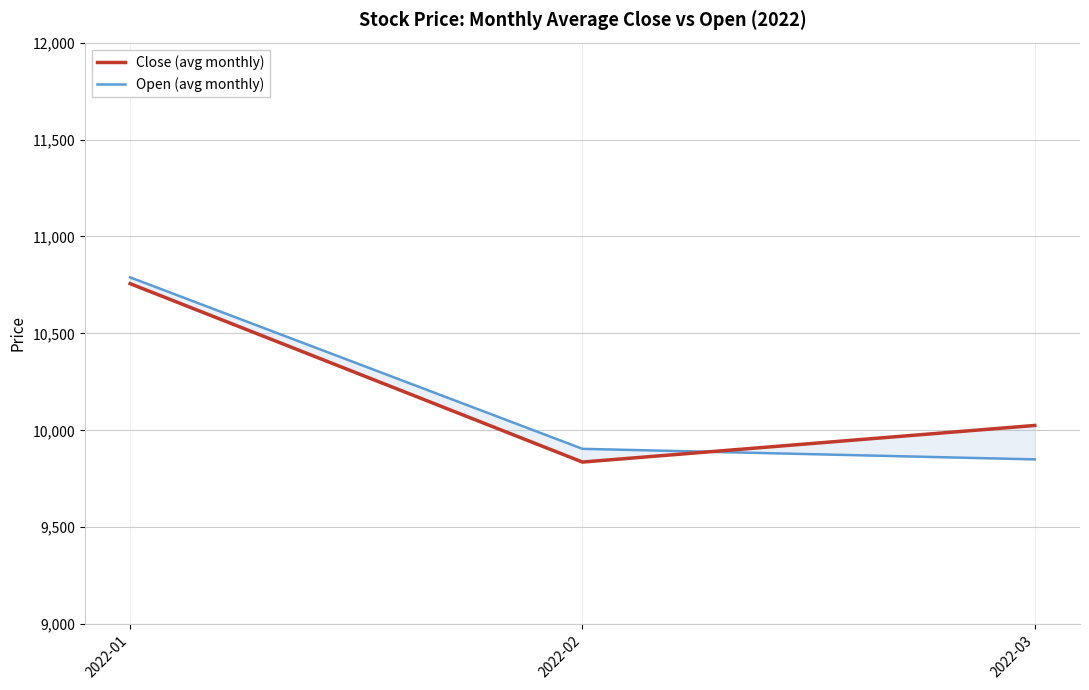

True or false: Open (avg monthly) has a value of 3023.5 at 2022-01.

False